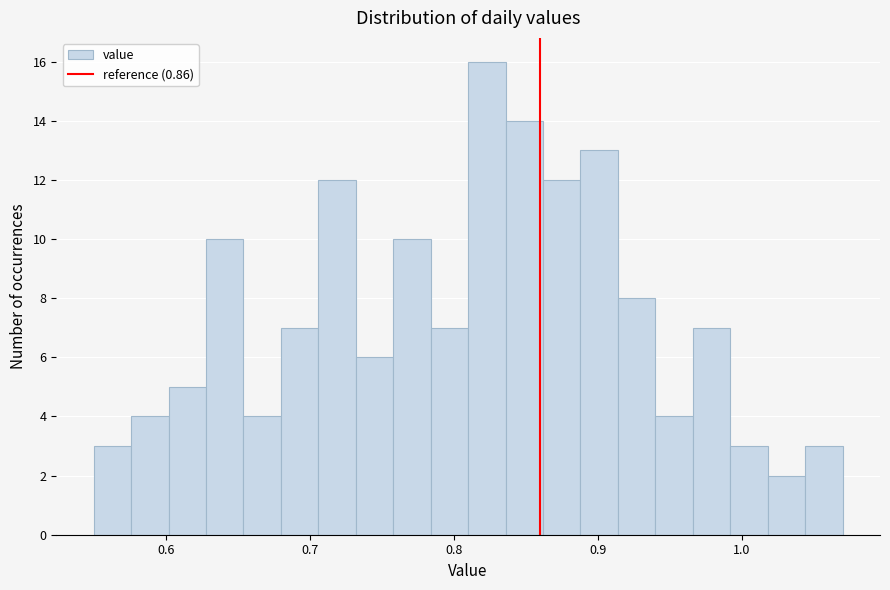

Around what value on the x-axis is the tallest bar? Give the approximate position of its centre, as read against the axis.

0.82